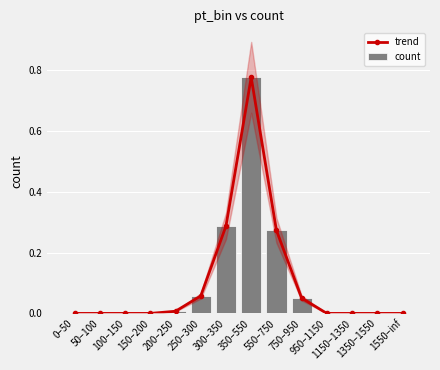

What is the difference between the trend values at 550–750 and 150–200?

0.3